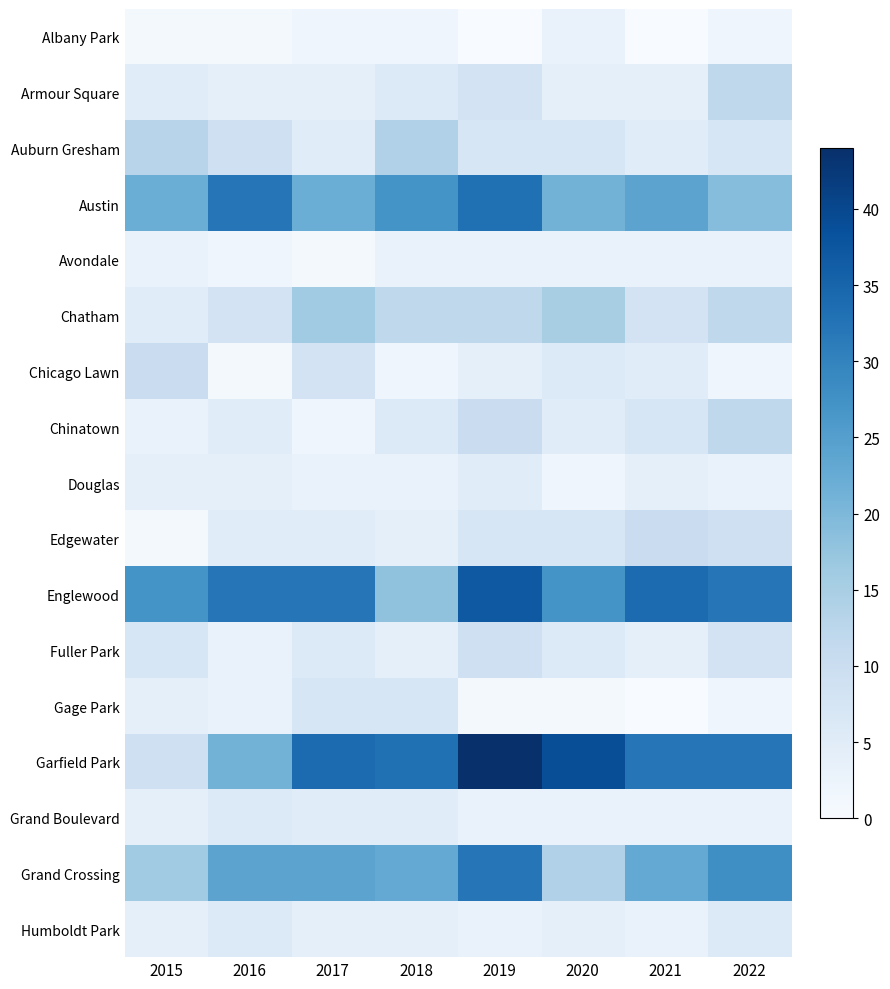

Reading left to right, transcribe all the data shown in this chart.

Albany Park: 2015=1	2016=1	2017=2	2018=2	2019=0	2020=3	2021=0	2022=2
Armour Square: 2015=5	2016=4	2017=4	2018=6	2019=8	2020=4	2021=4	2022=12
Auburn Gresham: 2015=13	2016=9	2017=5	2018=14	2019=7	2020=7	2021=5	2022=7
Austin: 2015=22	2016=32	2017=22	2018=27	2019=33	2020=21	2021=24	2022=19
Avondale: 2015=3	2016=2	2017=1	2018=3	2019=3	2020=3	2021=3	2022=3
Chatham: 2015=5	2016=8	2017=16	2018=12	2019=12	2020=15	2021=8	2022=12
Chicago Lawn: 2015=10	2016=1	2017=8	2018=2	2019=4	2020=6	2021=5	2022=2
Chinatown: 2015=3	2016=5	2017=2	2018=6	2019=10	2020=5	2021=7	2022=12
Douglas: 2015=4	2016=4	2017=3	2018=3	2019=5	2020=2	2021=4	2022=3
Edgewater: 2015=1	2016=5	2017=5	2018=4	2019=7	2020=7	2021=10	2022=9
Englewood: 2015=27	2016=32	2017=32	2018=18	2019=37	2020=27	2021=34	2022=32
Fuller Park: 2015=7	2016=3	2017=6	2018=4	2019=9	2020=6	2021=4	2022=8
Gage Park: 2015=4	2016=3	2017=7	2018=7	2019=1	2020=1	2021=0	2022=2
Garfield Park: 2015=9	2016=21	2017=34	2018=33	2019=44	2020=39	2021=32	2022=32
Grand Boulevard: 2015=4	2016=6	2017=5	2018=5	2019=3	2020=3	2021=3	2022=3
Grand Crossing: 2015=16	2016=24	2017=24	2018=23	2019=32	2020=14	2021=23	2022=28
Humboldt Park: 2015=4	2016=6	2017=4	2018=4	2019=3	2020=4	2021=3	2022=6